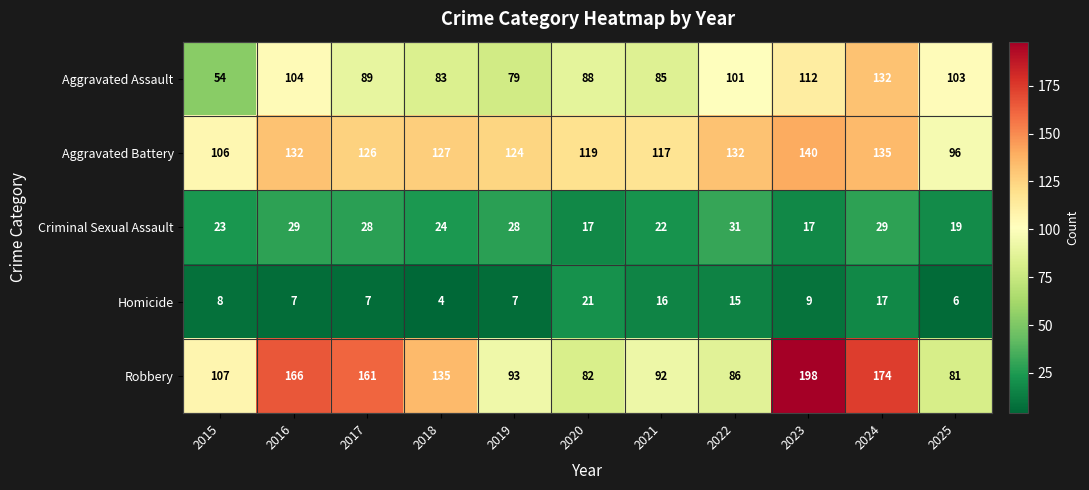

At 2017, list the series in order from smallest to largest.

Homicide, Criminal Sexual Assault, Aggravated Assault, Aggravated Battery, Robbery